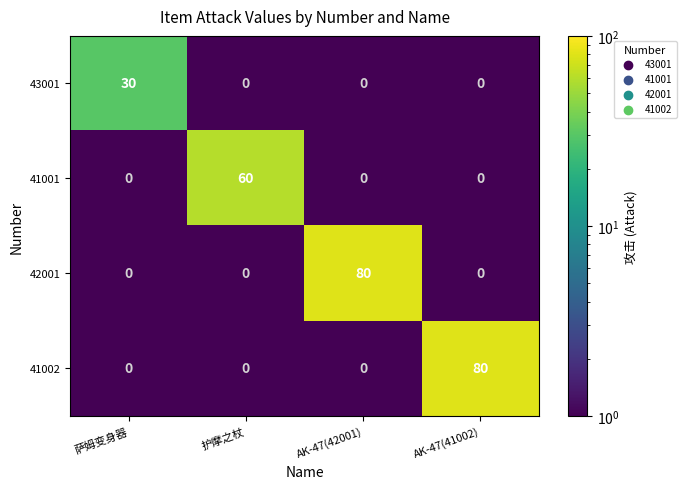

Count the 41001 values in the range 0 to 60.

4